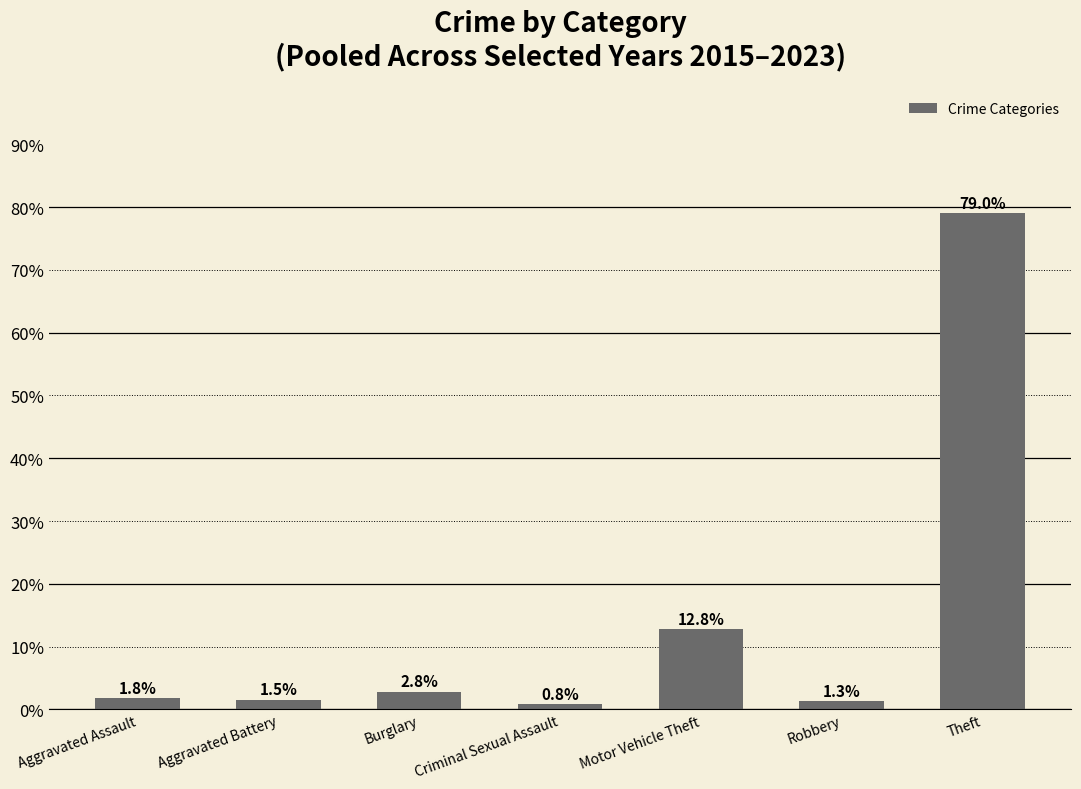

What is the label of the 4th bar from the left?

Criminal Sexual Assault